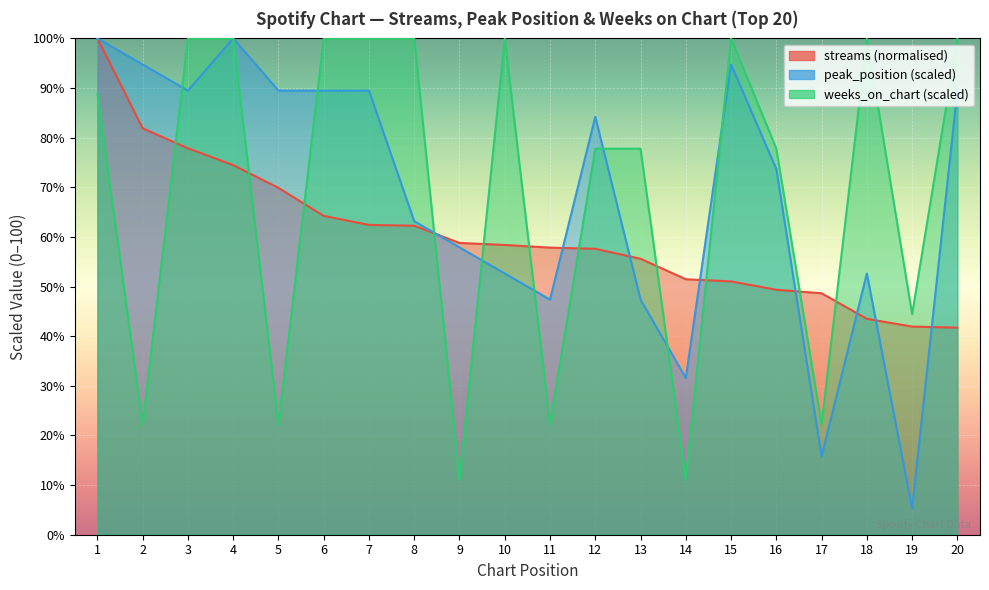

At how many categories does at least one series exceed 89?

12